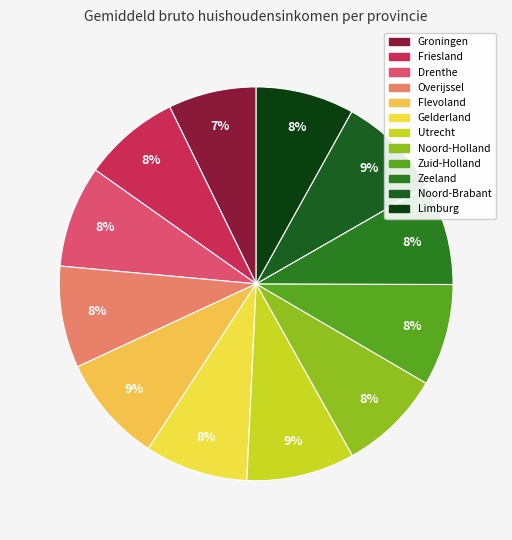

Is the sum of Flevoland and Utrecht greater than half?

No